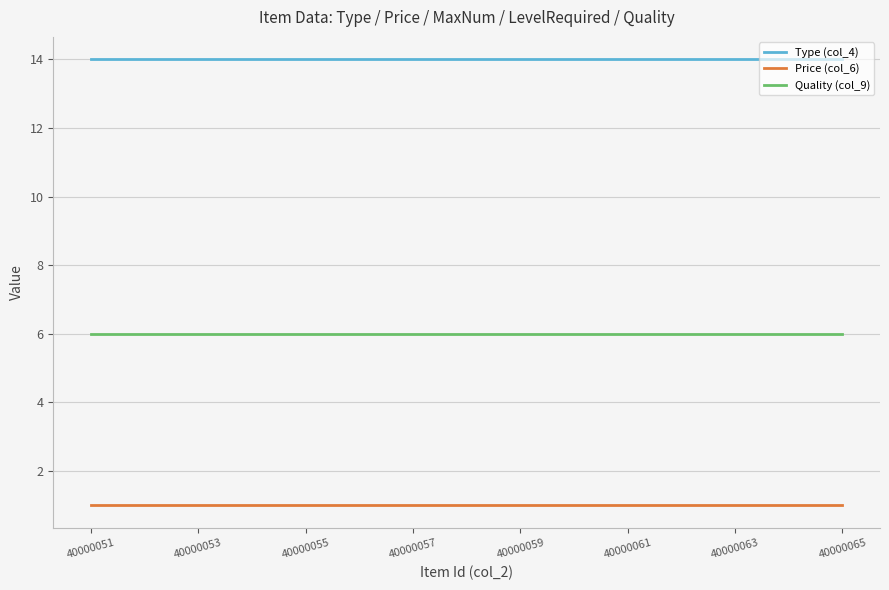

What is the average value of the Quality (col_9) series?

6